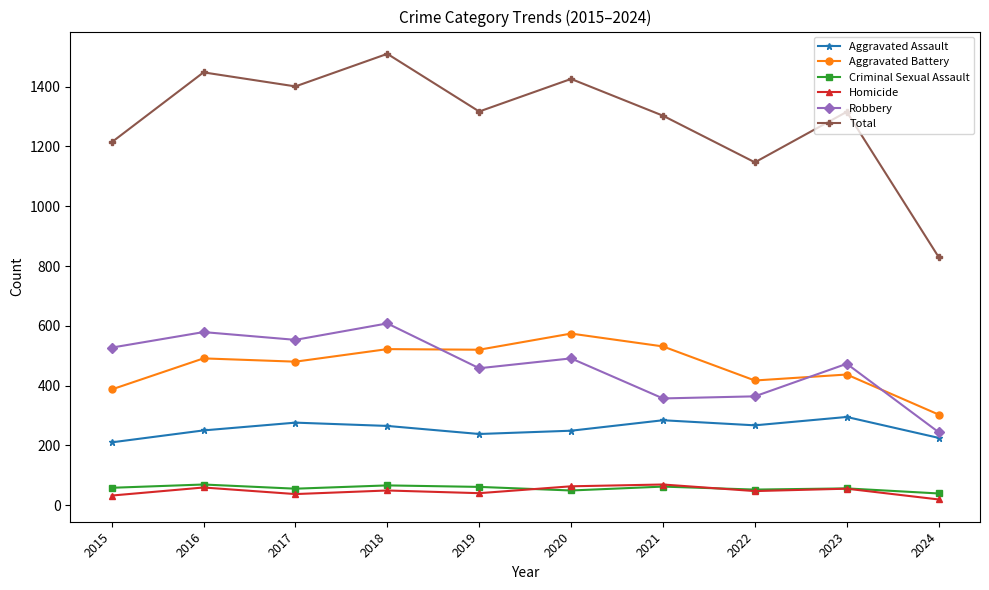

What is the difference between the second highest and minimum values in the Aggravated Assault series?

74